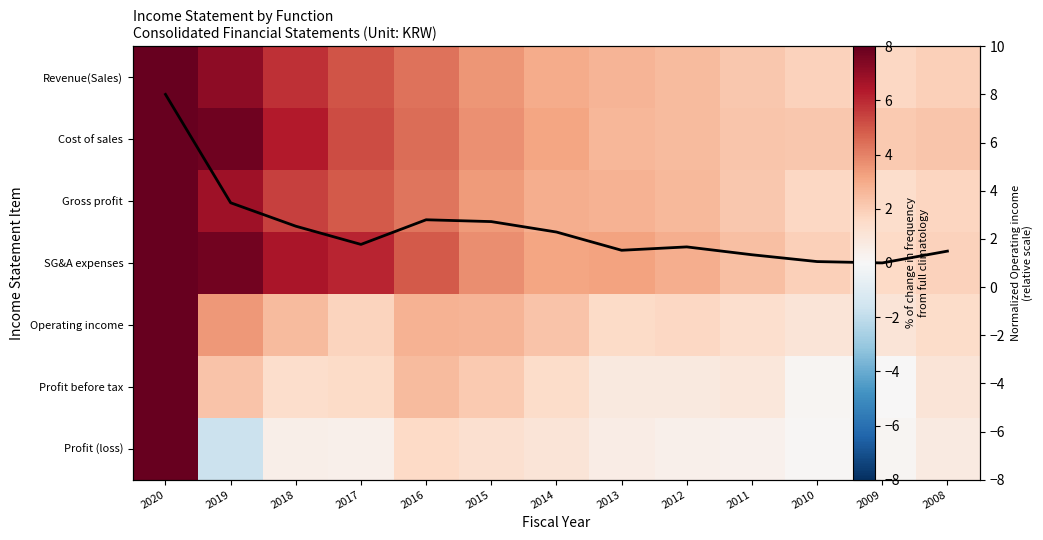

The value of SG&A expenses at 2020 is 8.0. True or false?

True